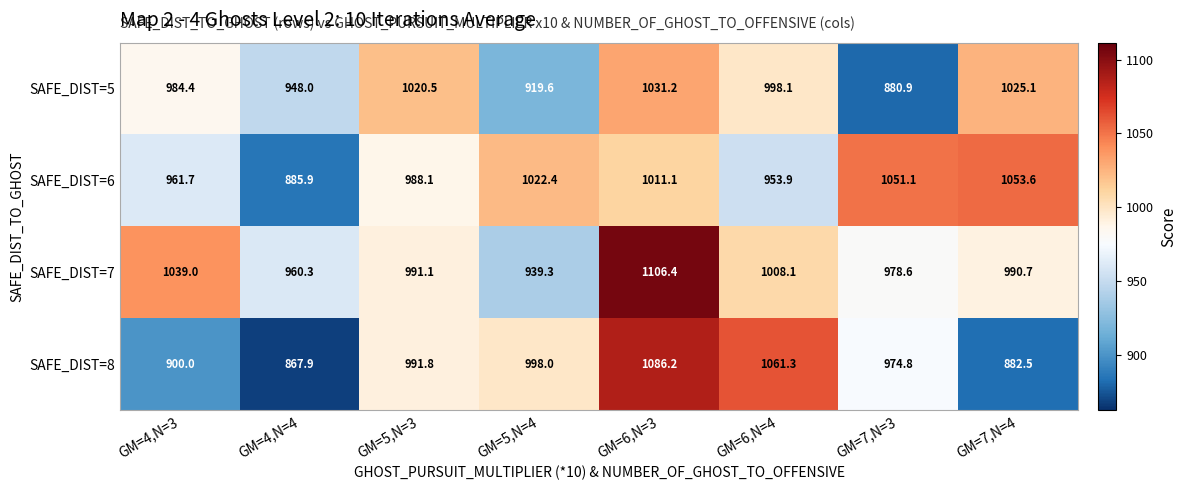

What is the maximum value shown in the chart?

1106.4